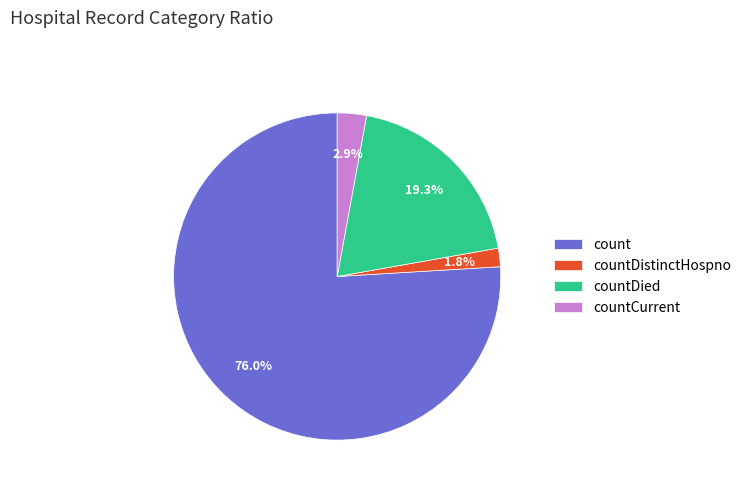

Which category has the biggest portion of the pie?

count